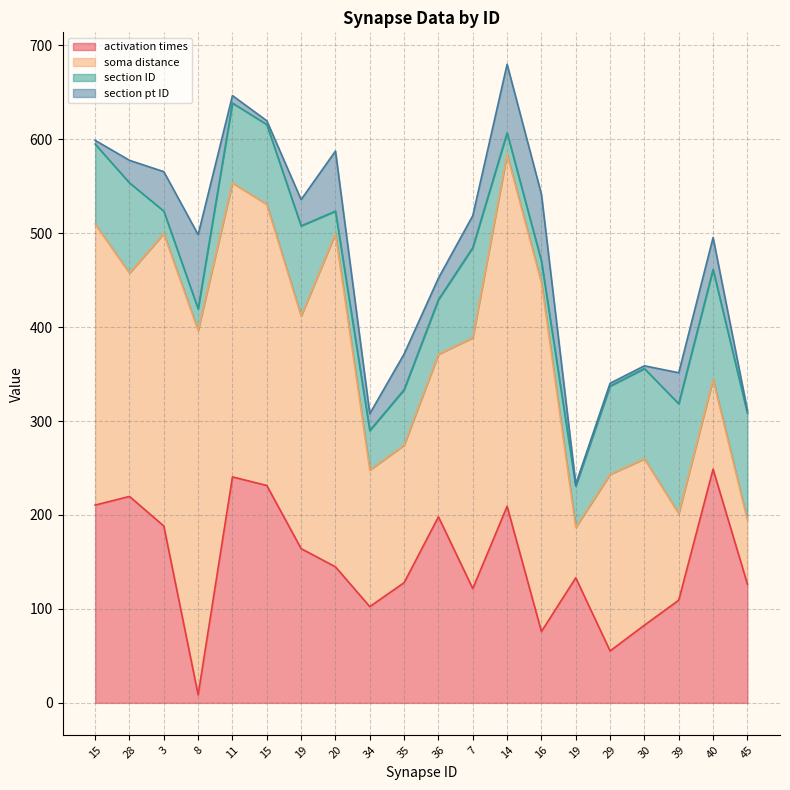

Between 30 and 7, which is larger?

7